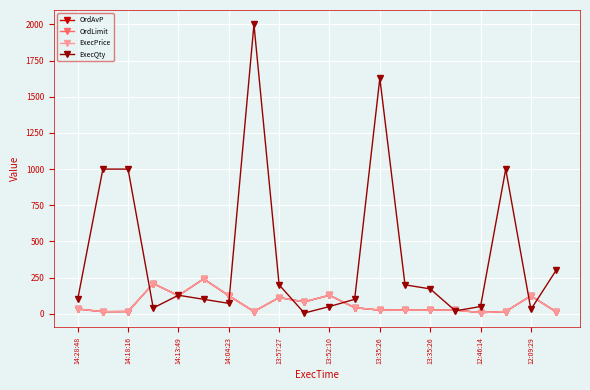

In OrdAvP, how many points are lower than both neighbors (excluding endpoints)?

5